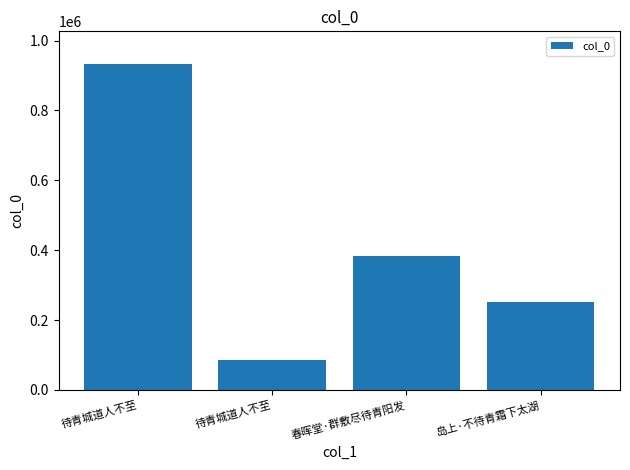

What is the change in value from 待青城道人不至 to 岛上·不待青霜下太湖?

+166249